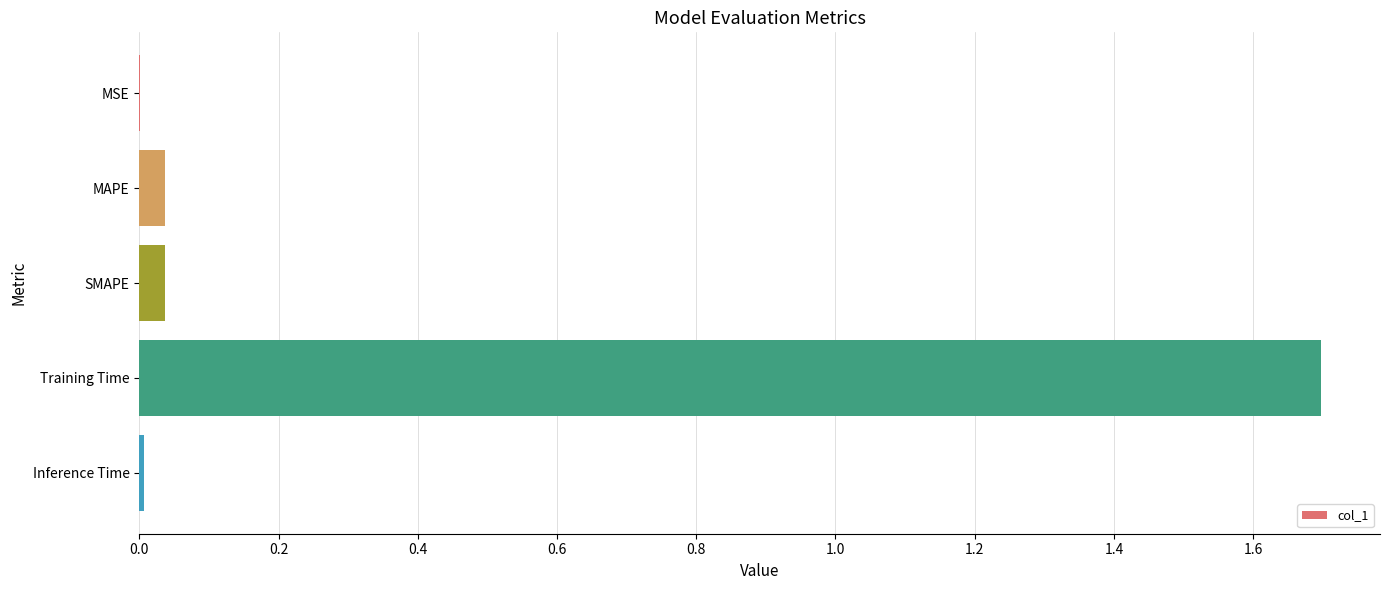

What is the sum of all values?

1.8